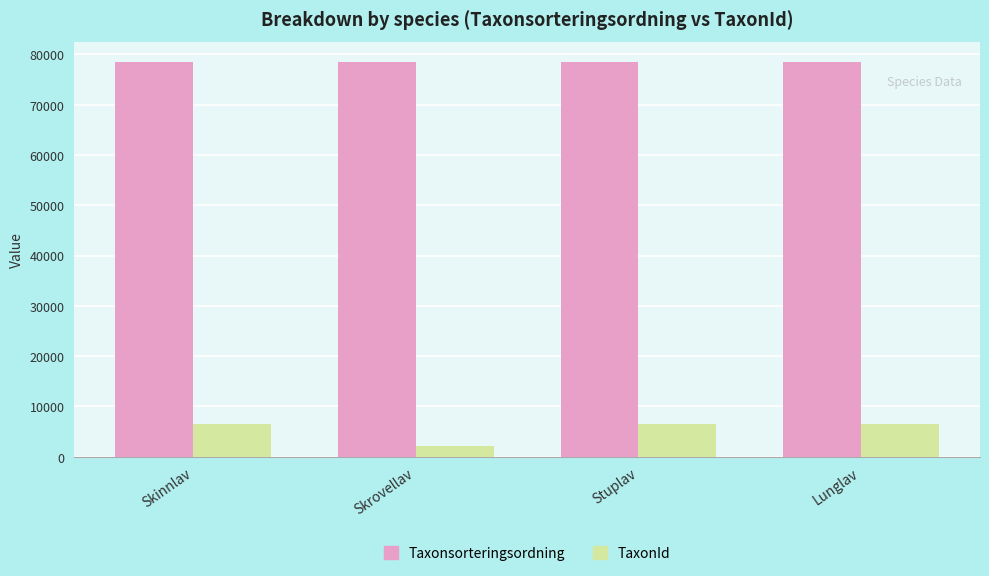

What is the label of the 2nd bar from the right?

Stuplav